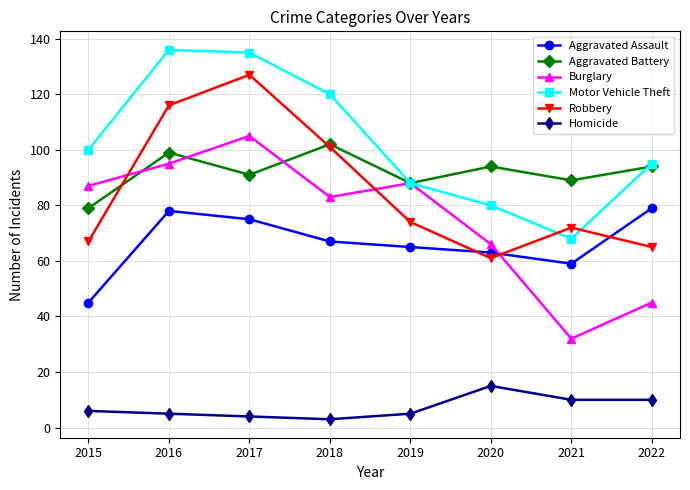

Where is Burglary nearest to the value 68?

2020